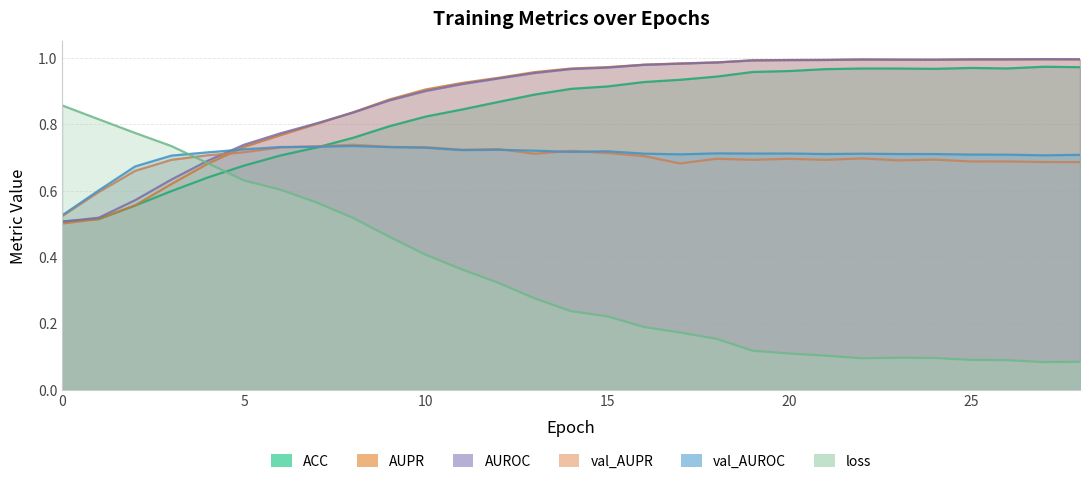

How many intersections are there between val_AUPR and ACC?

1